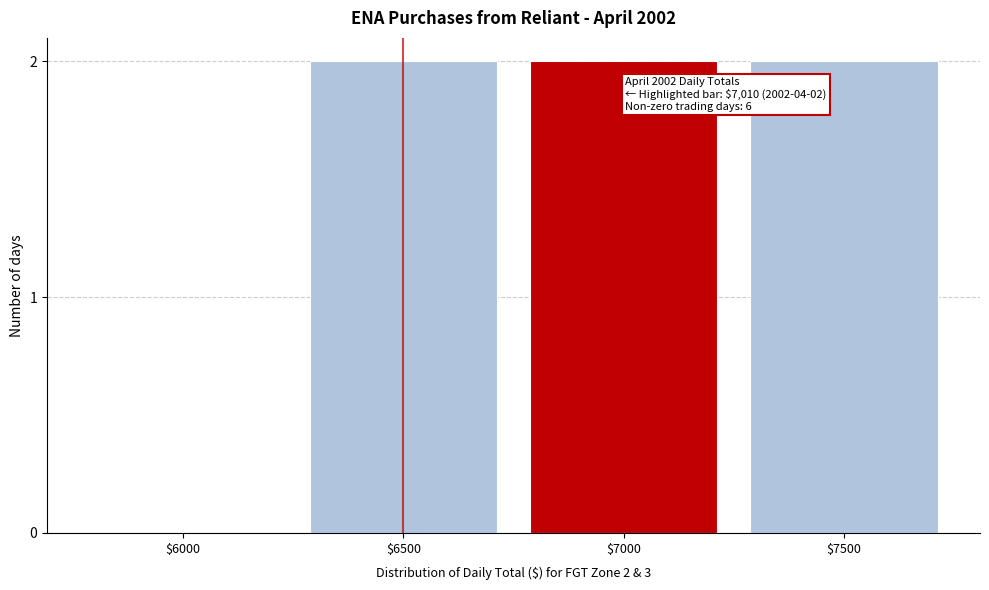

True or false: the data shows 3 at $7000.

False